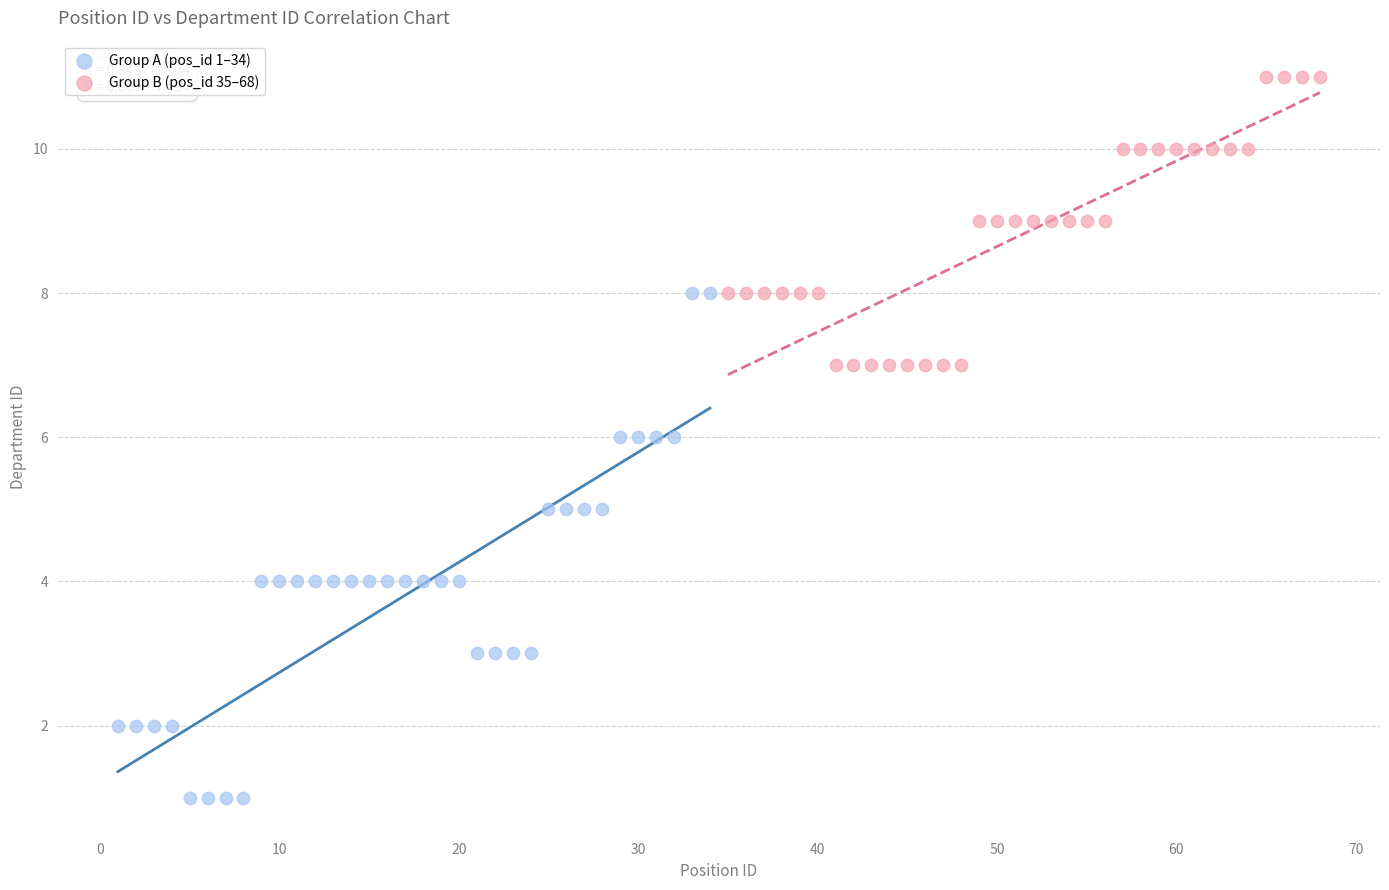

What are all the series names shown in the legend?

Group A (pos_id 1–34), Group B (pos_id 35–68)